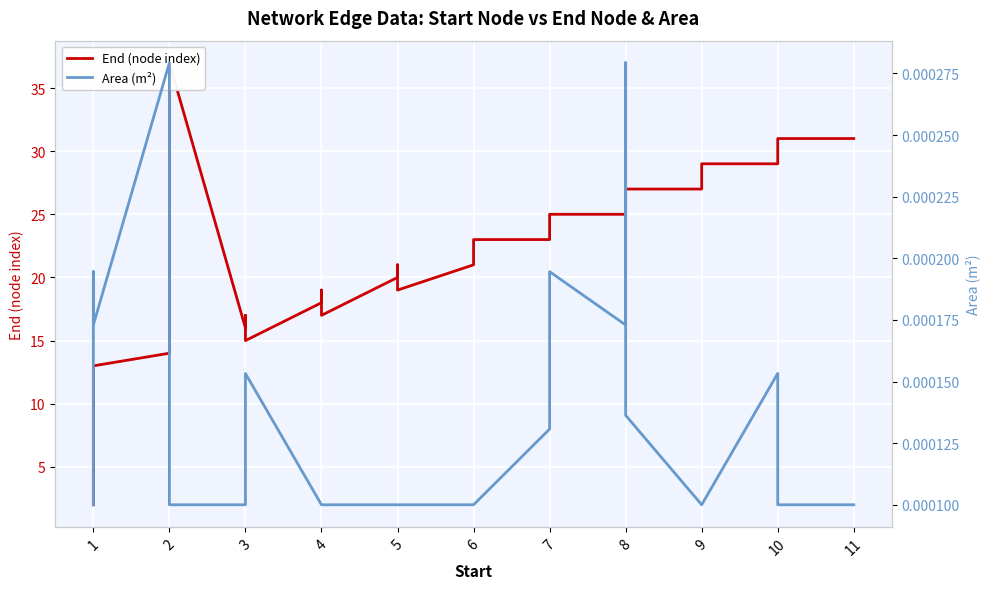

The value of Area (m²) at 7 is 0.0. True or false?

False